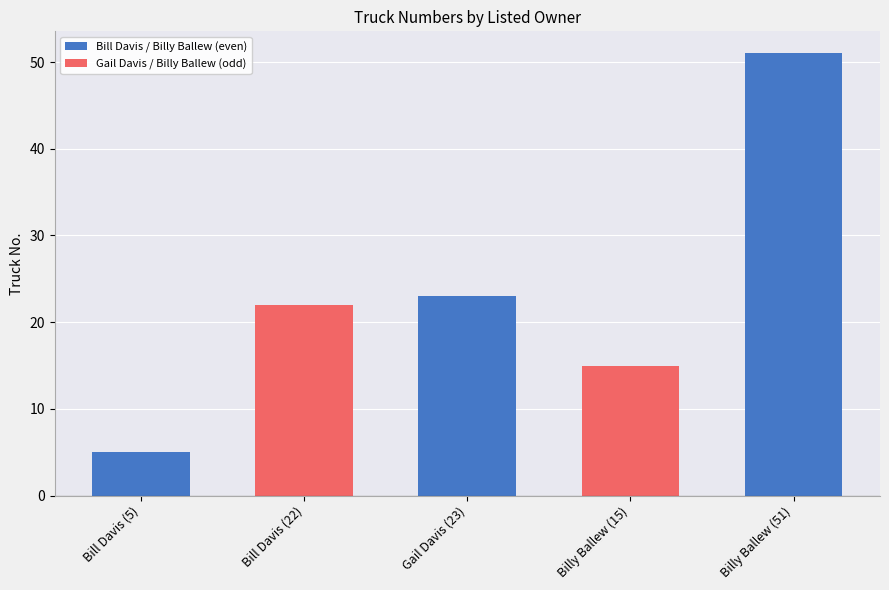

What is the greatest value displayed?

51